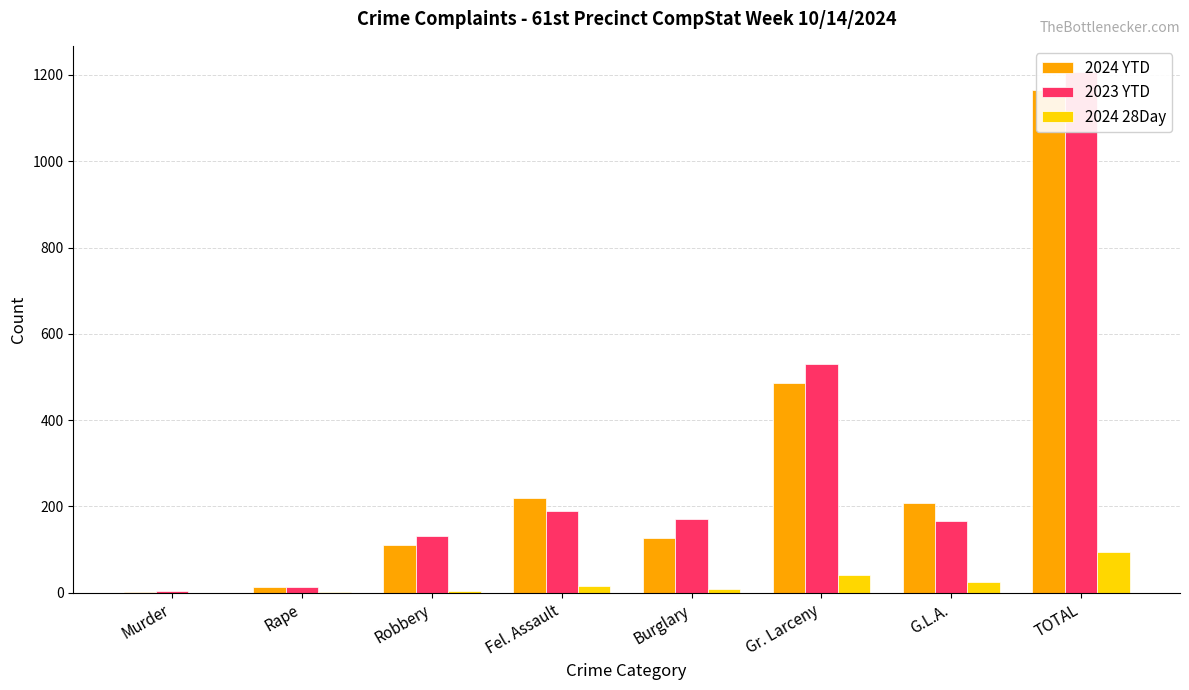

Where is 2023 YTD nearest to the value 605?

Gr. Larceny